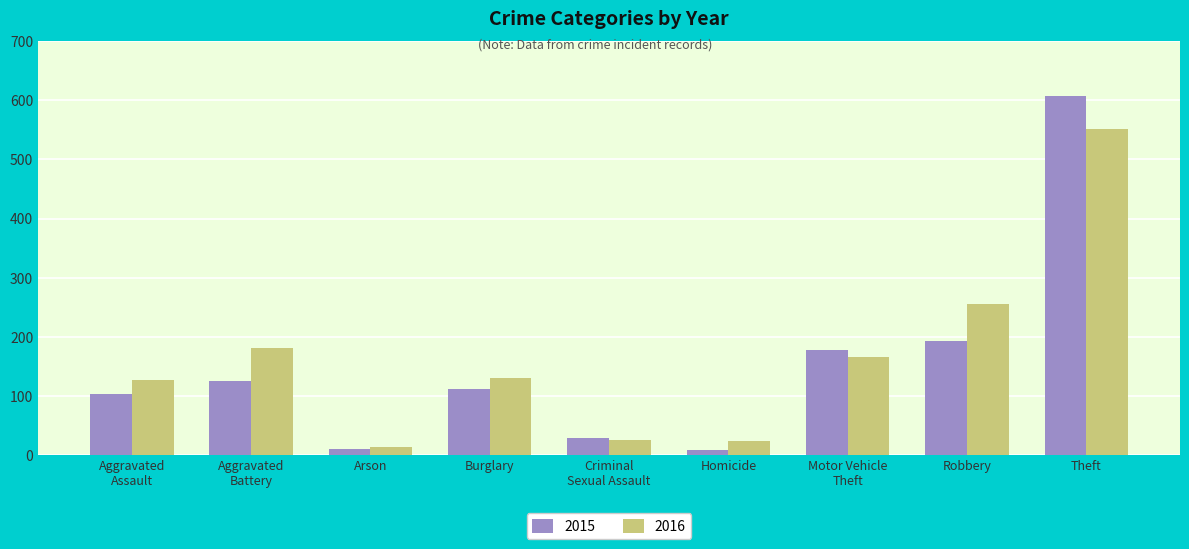

What is the label of the 2nd bar from the right?

Robbery